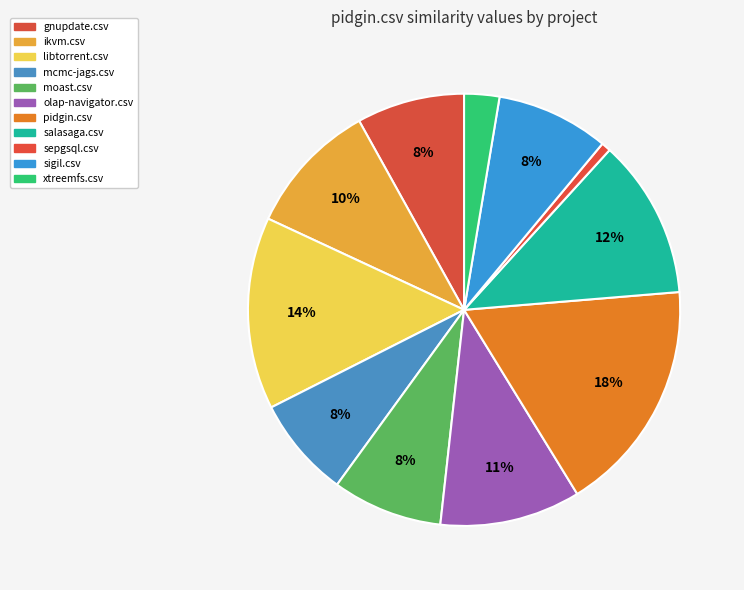

To the nearest percent, what is the combined percentage of olap-navigator.csv and gnupdate.csv?

19%